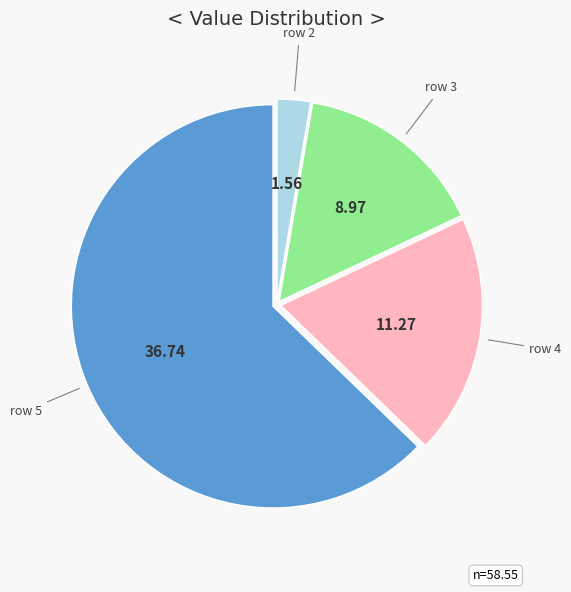

Which category has the biggest portion of the pie?

row 5